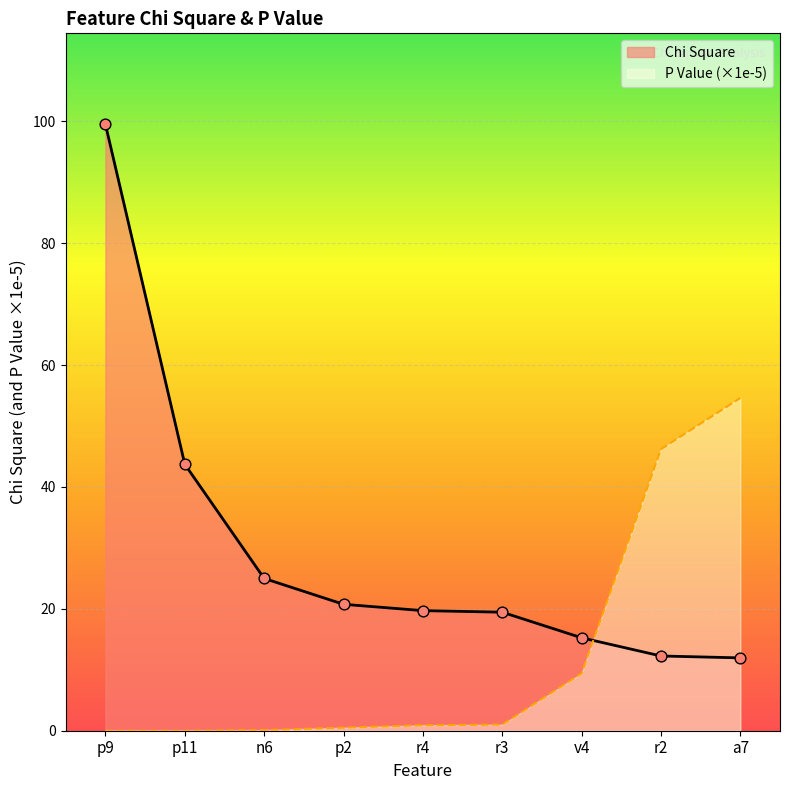

Which series has the largest total across all categories?

Chi Square